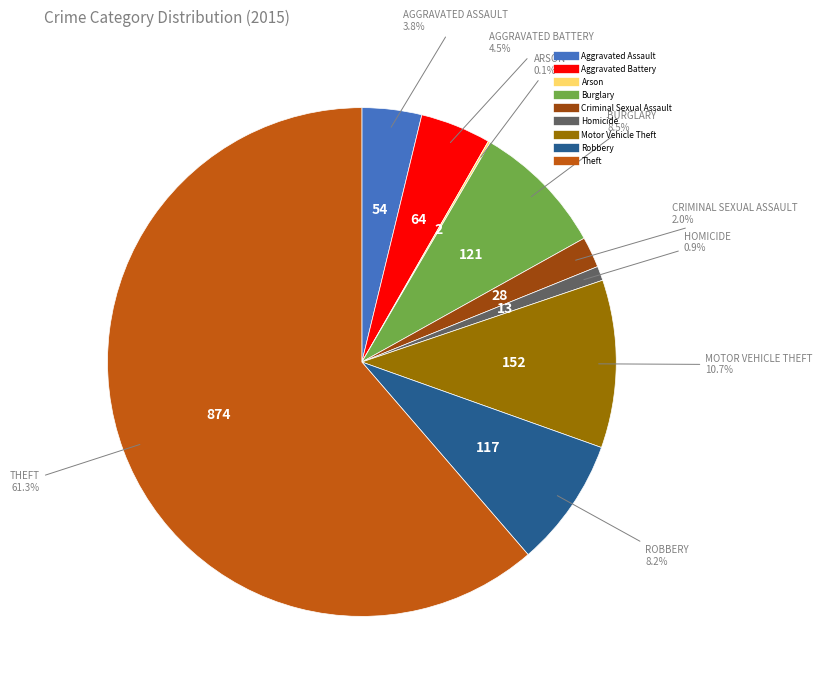

To the nearest percent, what percentage of the pie is Criminal Sexual Assault?

2%